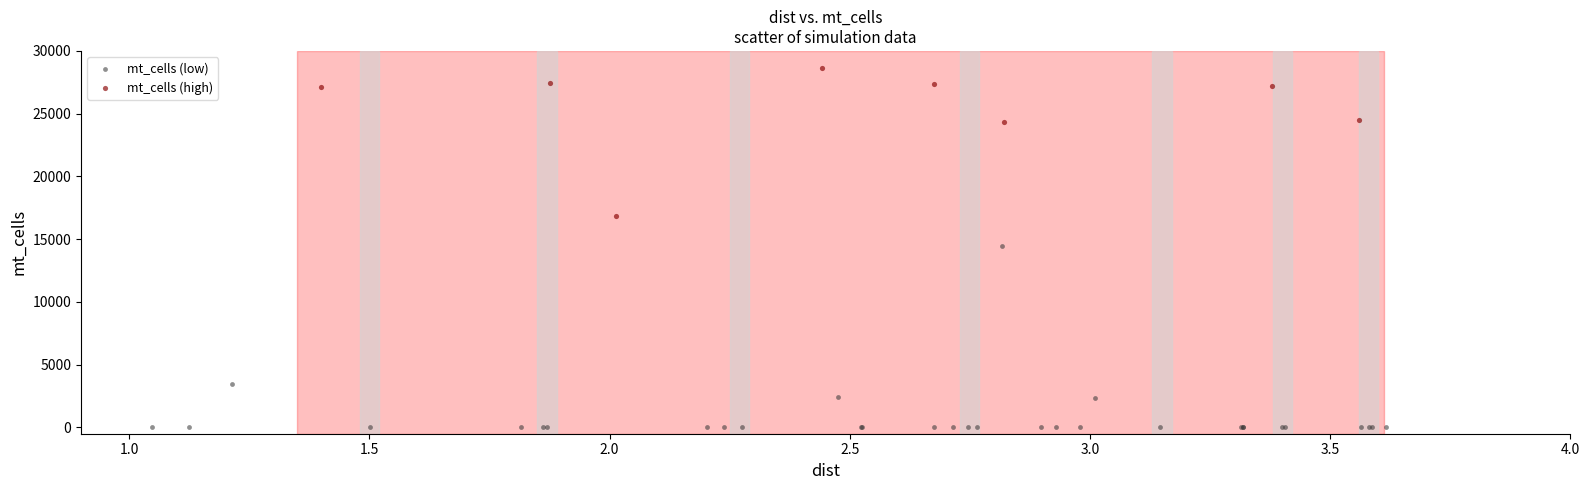

Which series contains the highest Y value?

mt_cells (high)